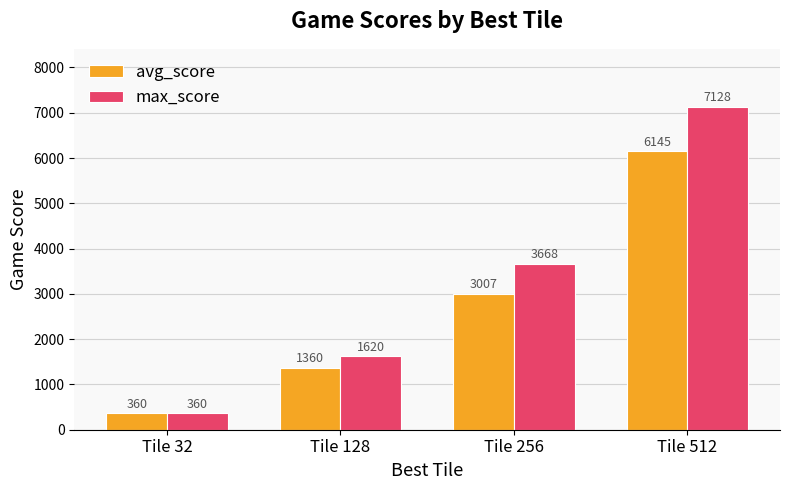

What is the value of the avg_score bar at the 2nd from the left?

1360.0